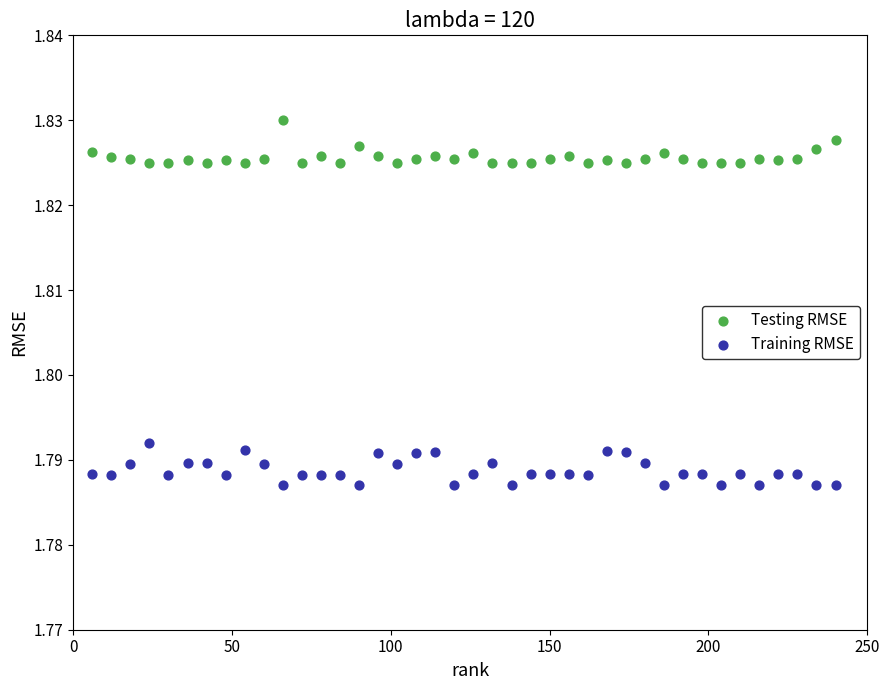

What is the X range (max minus min) for the scatter plot?

234.0